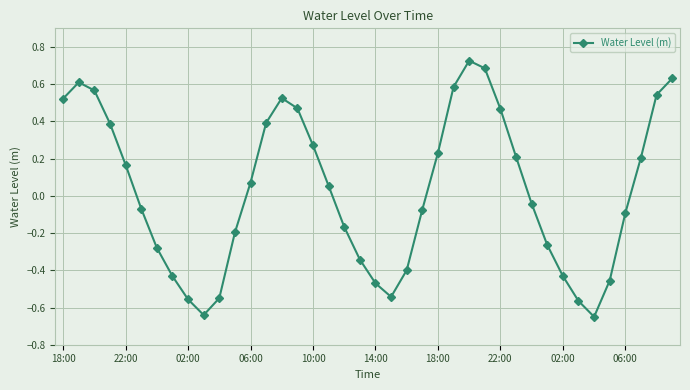

How many interior local peaks (higher than both neighbors) does the data have?

3